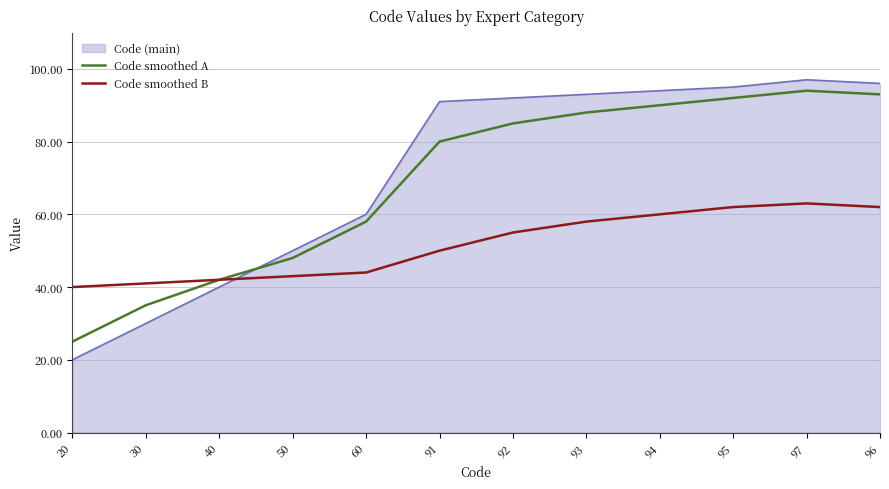

Which series changed the most between 50 and 92?

Code (main)